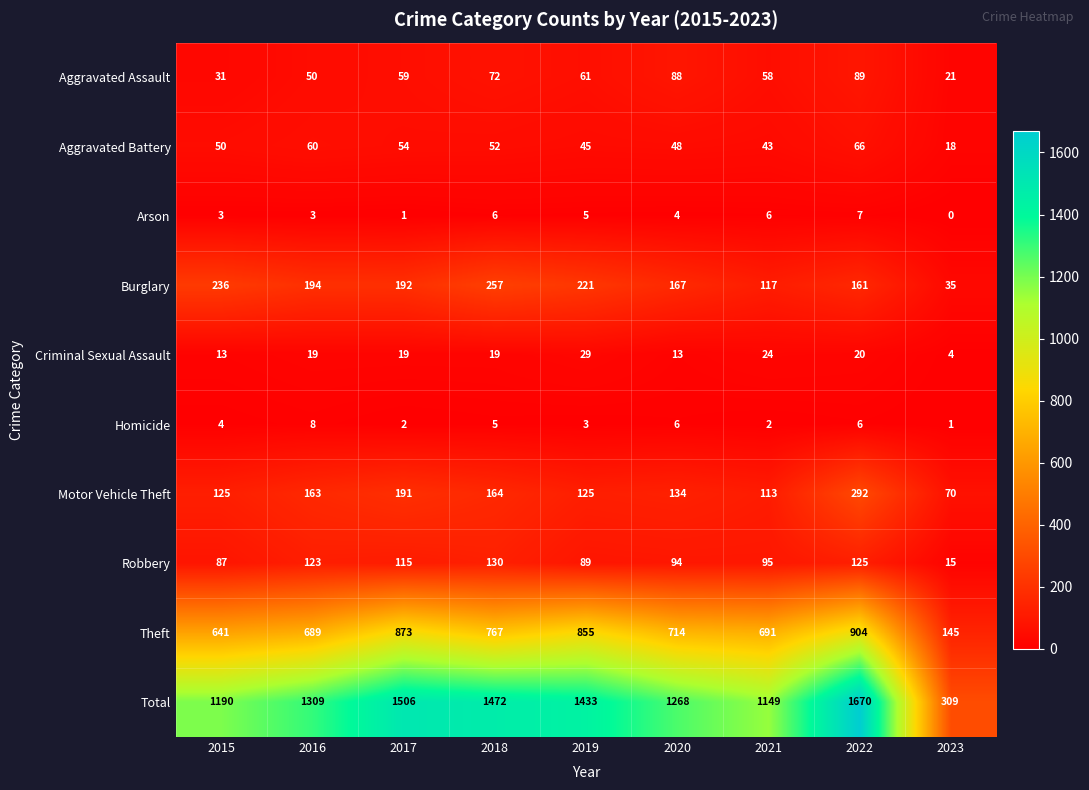

What is the greatest value displayed?

1670